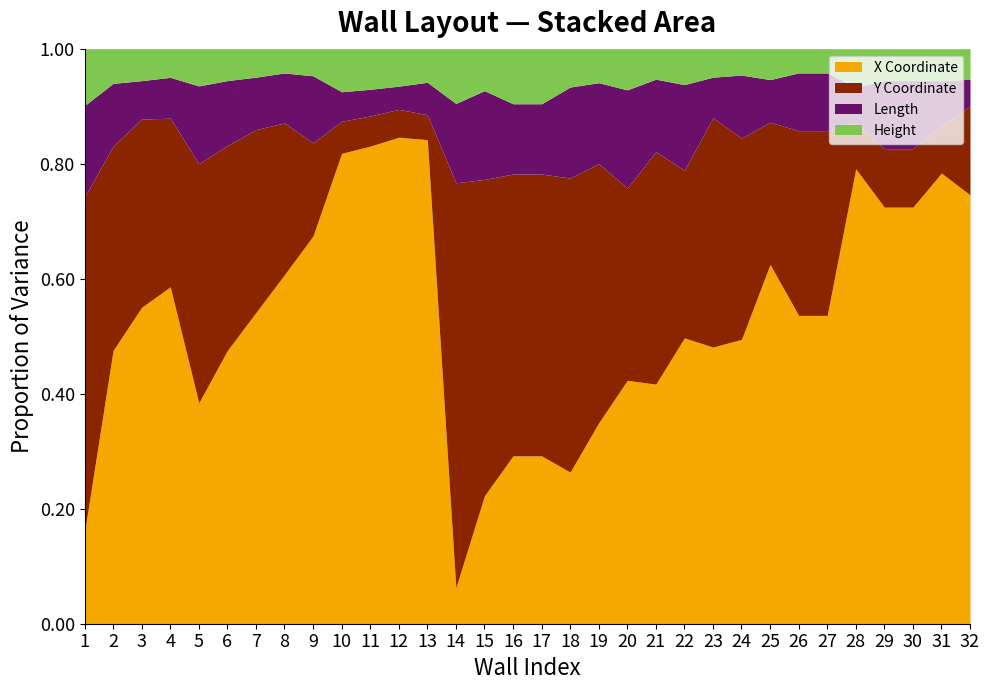

Which series has the widest spread of values?

X Coordinate